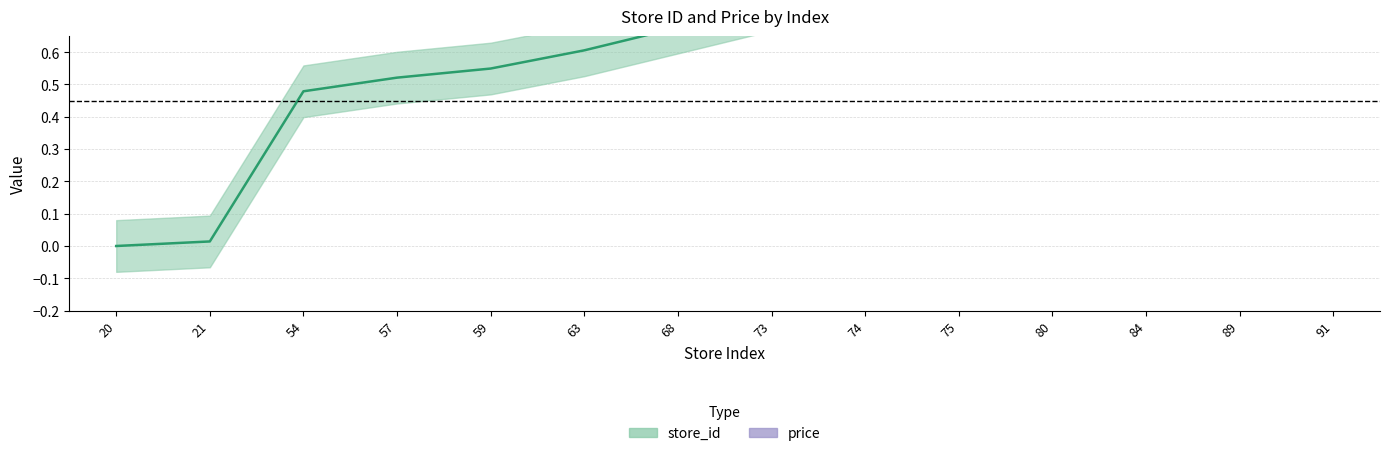

Rank the categories by value from highest to lowest.

91, 89, 84, 80, 75, 74, 73, 68, 63, 59, 57, 54, 21, 20